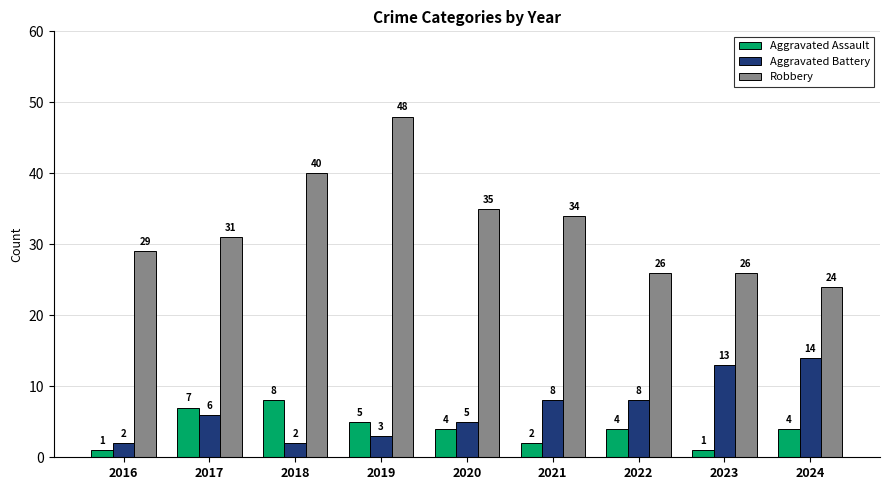

What is the smallest value displayed?

1